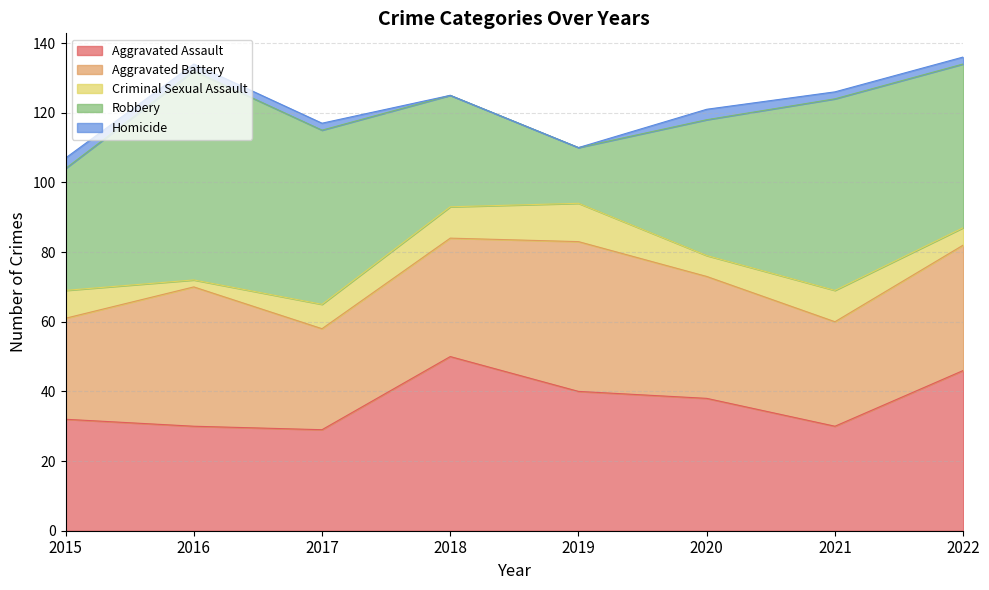

At which label is Robbery closest to 38?

2020